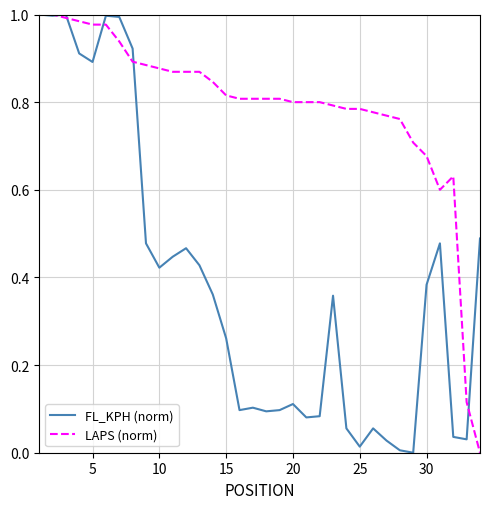

At how many categories does at least one series exceed 0?

34